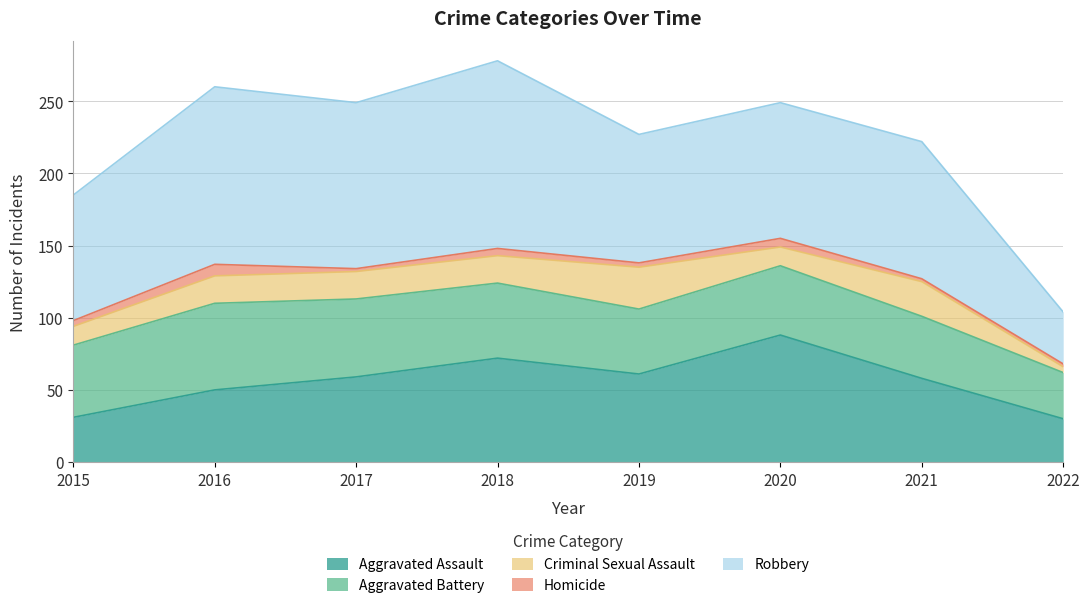

Does the chart display data point markers on the line(s)?

No